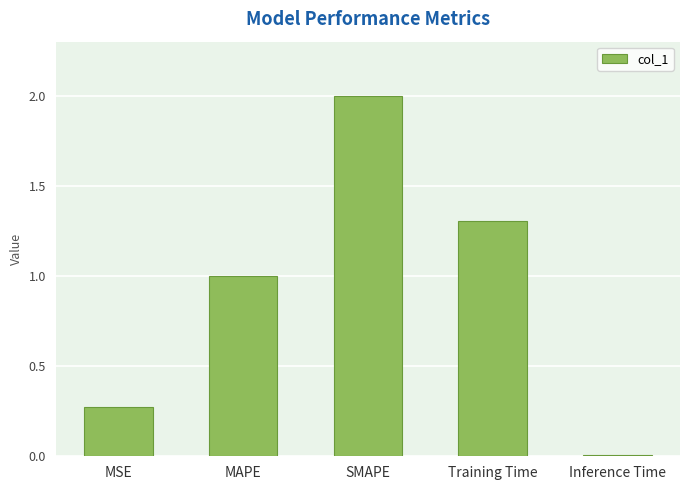

Is it true that the value at Inference Time is 0.0?

True